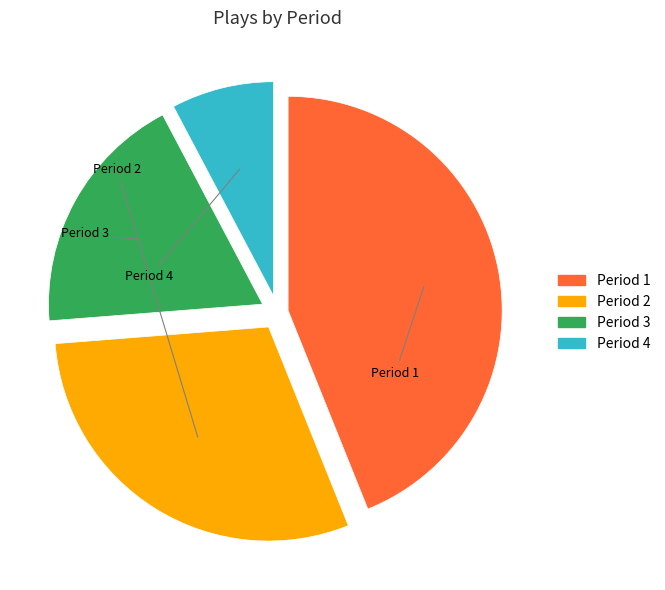

Between Period 3 and Period 4, which is larger?

Period 3